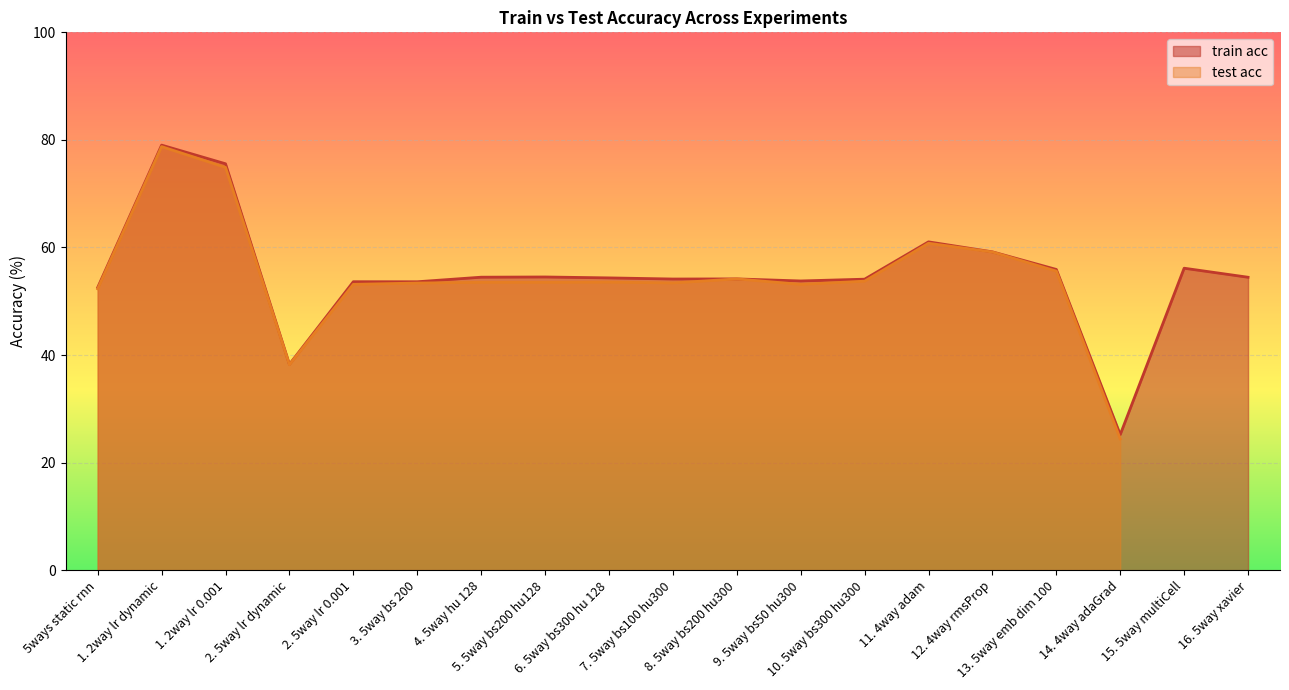

The value at 14. 4way adaGrad is 25.2. True or false?

True